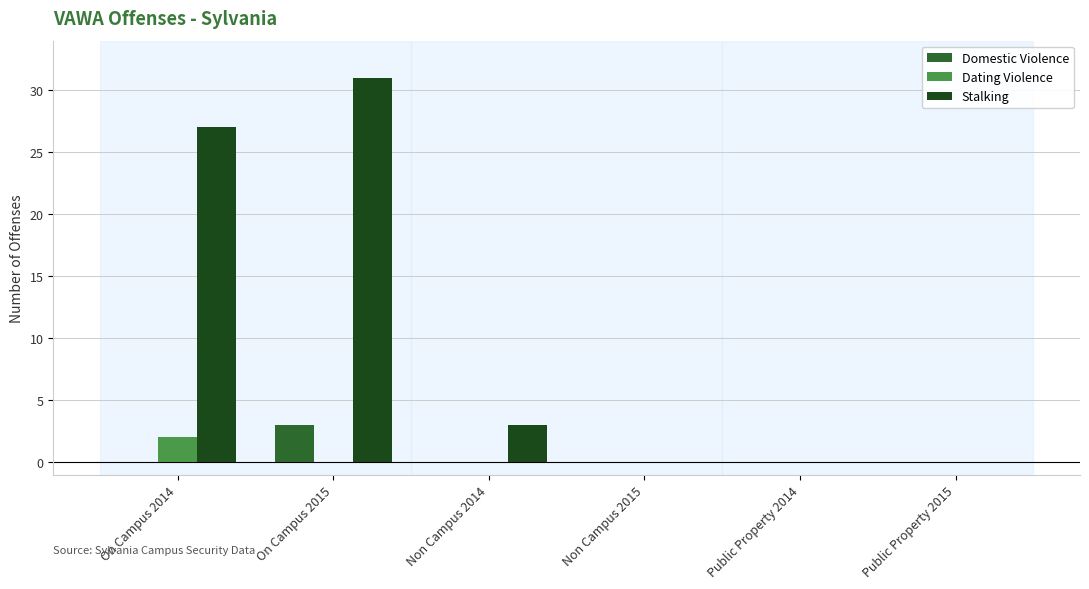

Which series changed the most between On Campus 2014 and Non Campus 2014?

Stalking